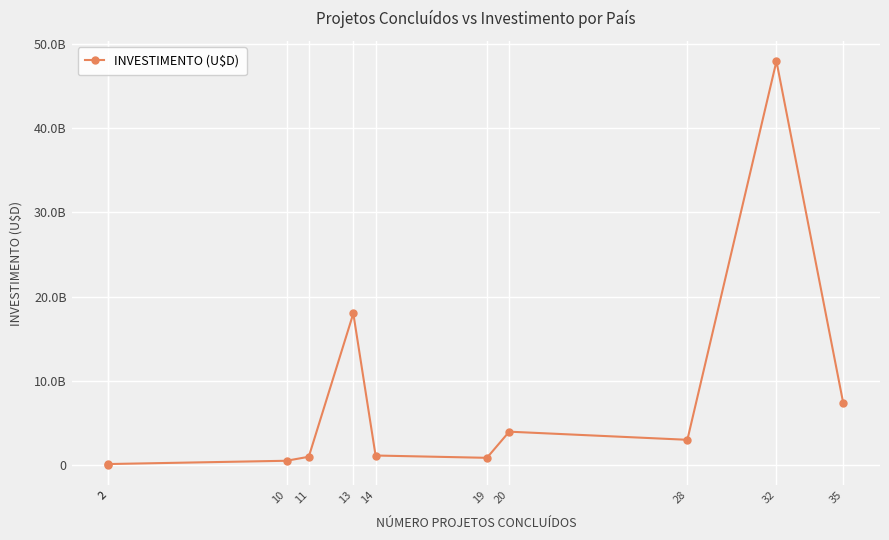

What is the maximum value shown in the chart?

47935644214